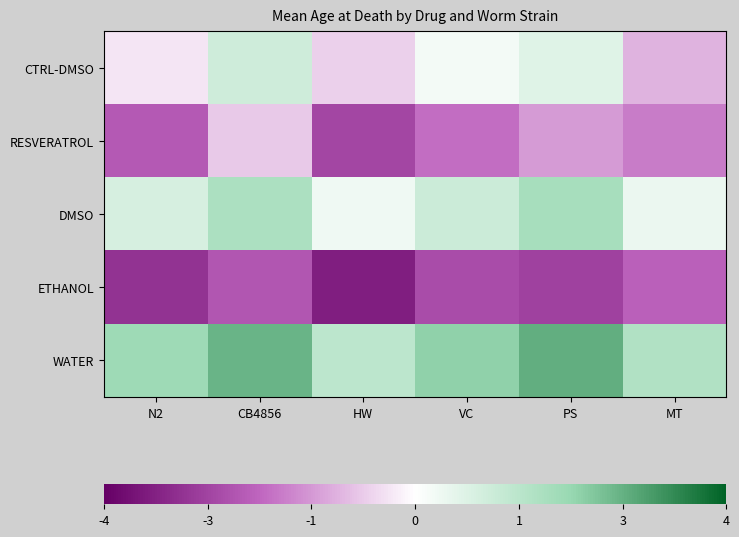

Count the number of categories in the chart.

6